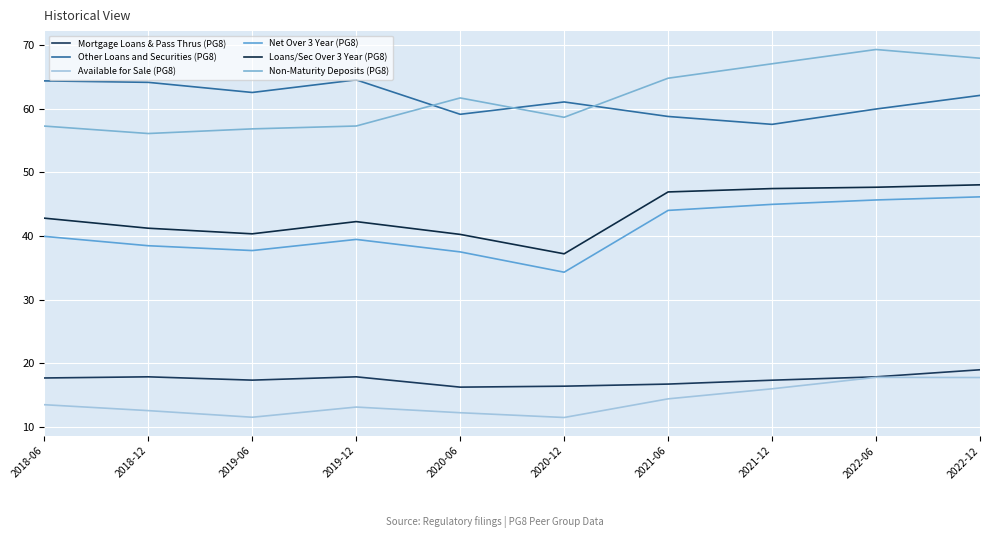

The Non-Maturity Deposits (PG8) series shows 32.1 at 2019-06. True or false?

False